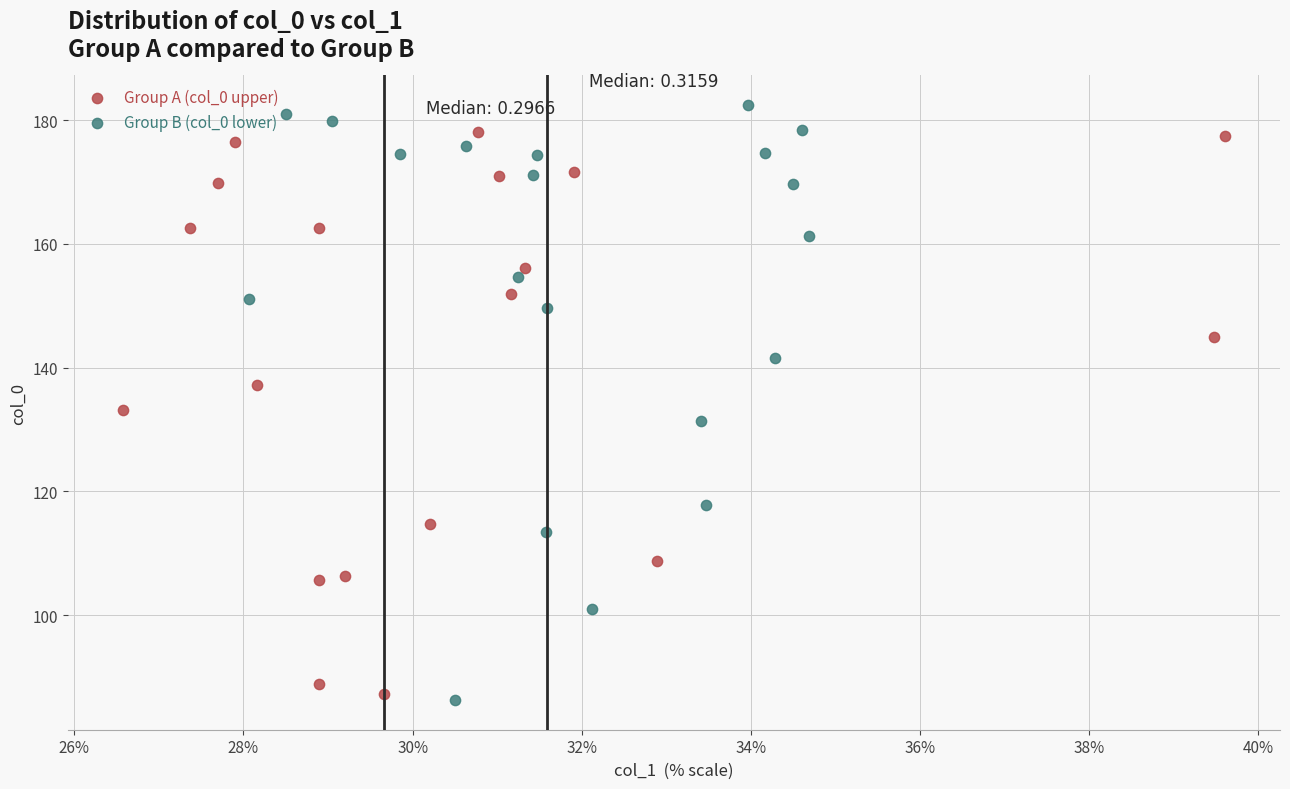

Which series contains the lowest Y value?

Group B (col_0 lower)